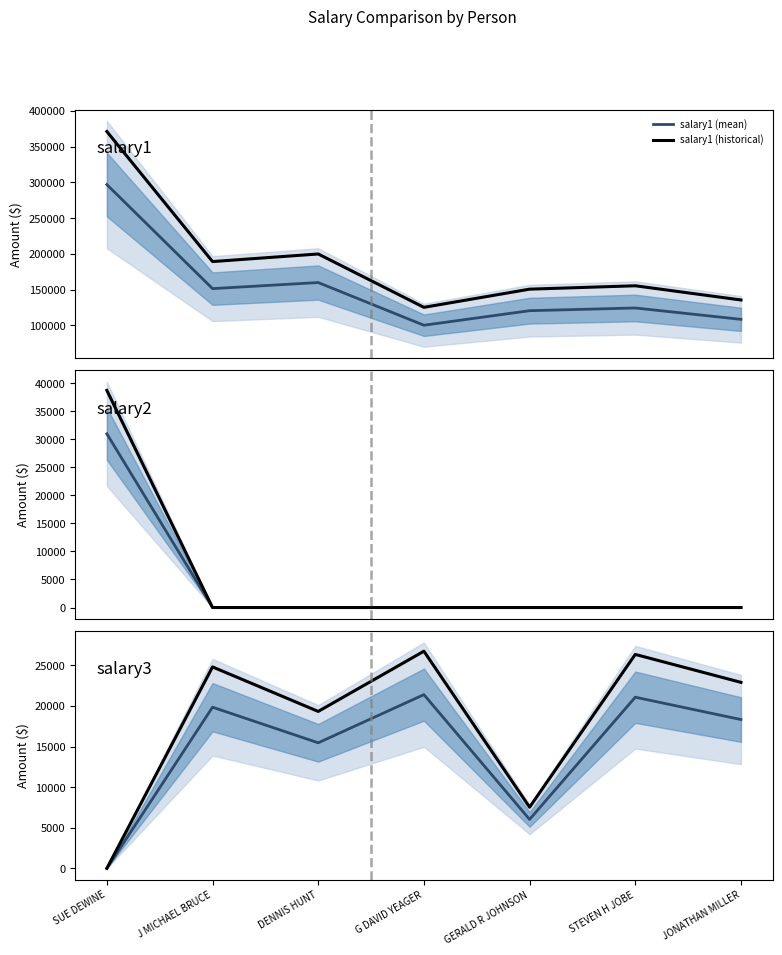

Which series changed the most between DENNIS HUNT and JONATHAN MILLER?

salary1 (historical)